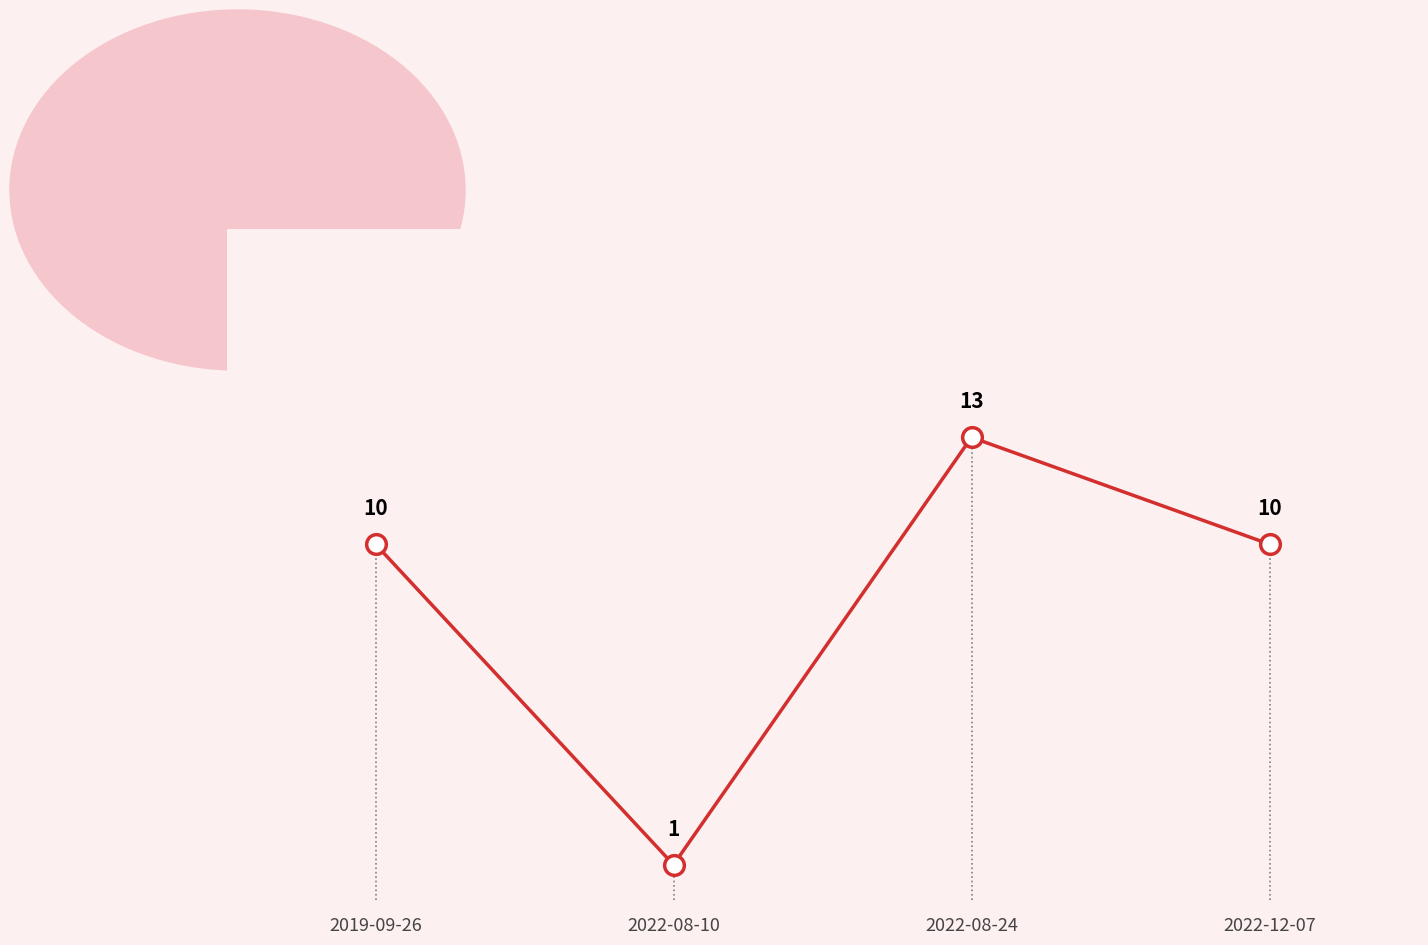

What is the ratio of the value at 2022-08-24 to the value at 2022-12-07?

1.3